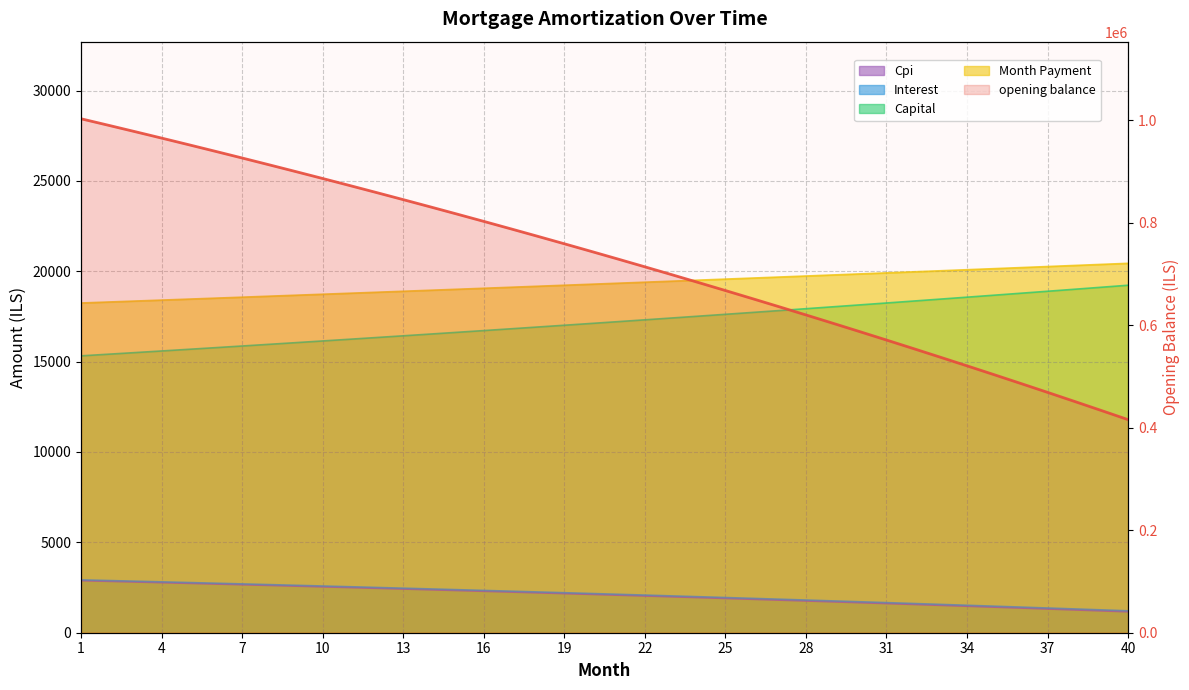

What is the difference between the maximum and minimum values?

587157.5